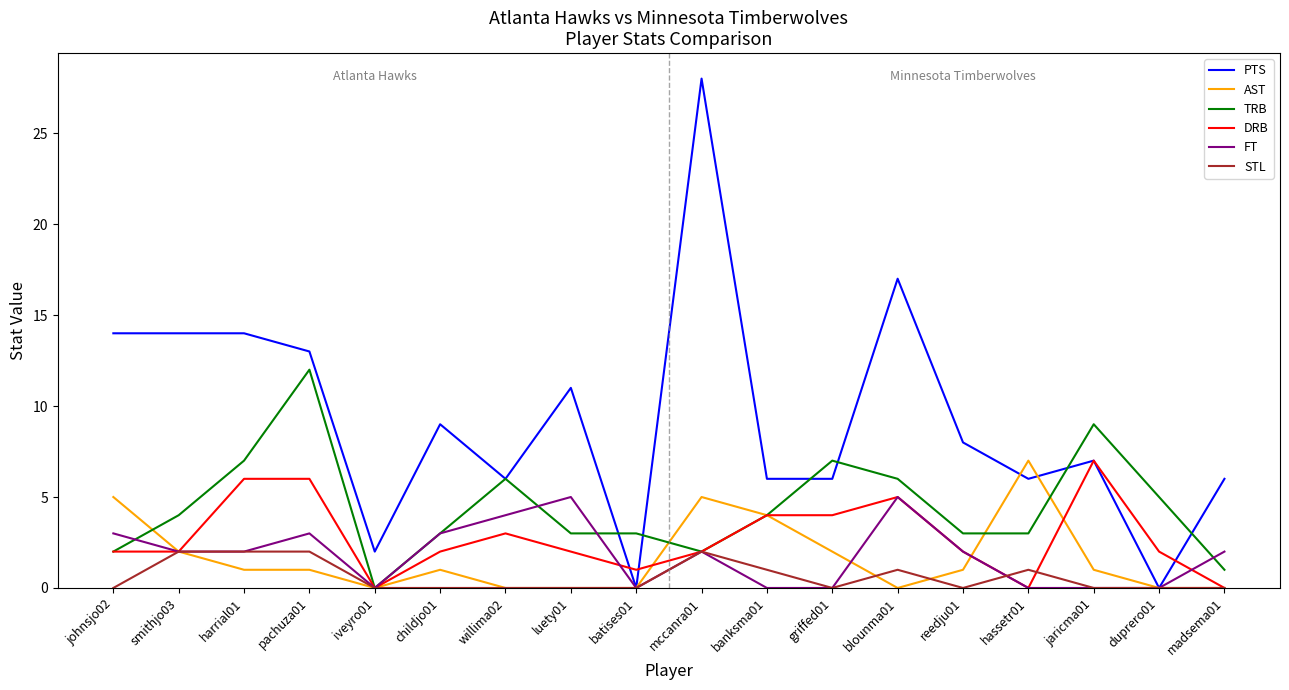

What is the sum of all FT values?

33